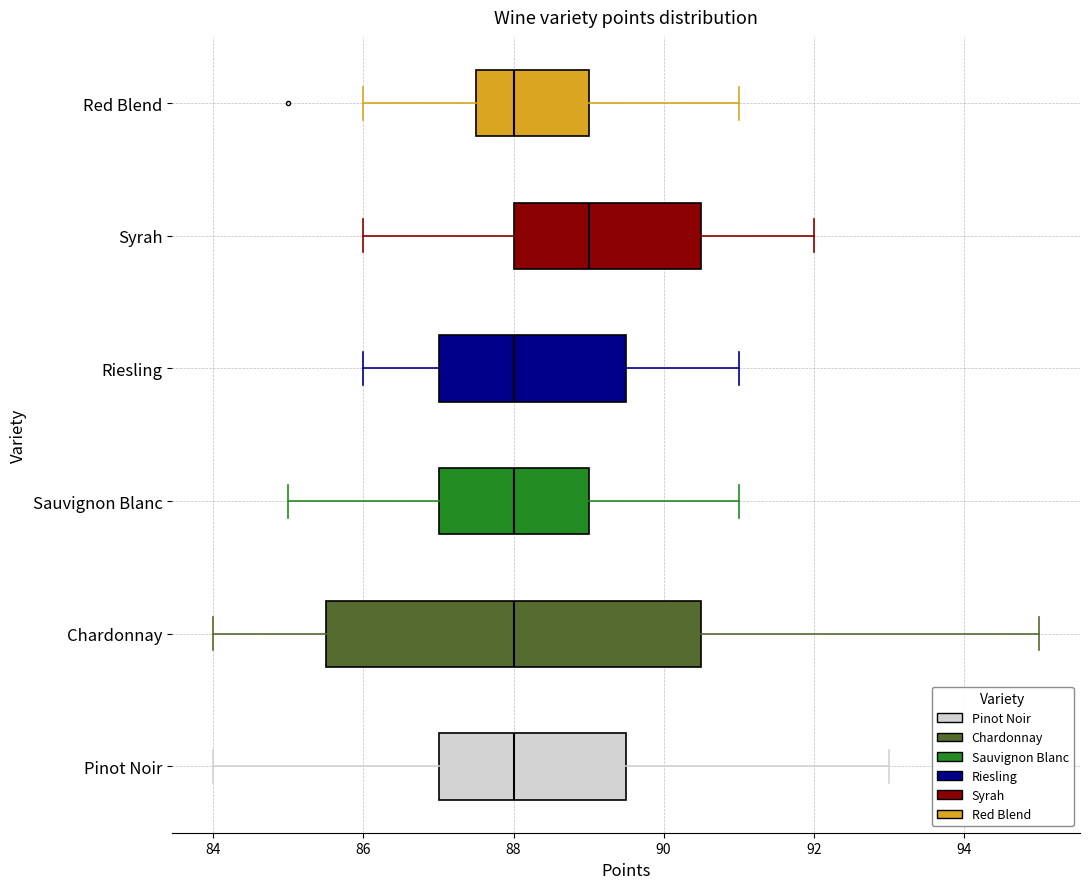

Reading bottom to top, transcribe this box plot: for each box, give where its median line is, the range the box spans, and where its two whiskers end, as read against the x-axis. The values are not printed on the chart, so give them approximately, as read against the axis.

Pinot Noir: median 88.0, box 87.0 to 89.6, whiskers 84.0 to 93.0
Chardonnay: median 88.0, box 85.6 to 90.6, whiskers 84.0 to 95.0
Sauvignon Blanc: median 88.0, box 87.0 to 89.0, whiskers 85.0 to 91.0
Riesling: median 88.0, box 87.0 to 89.6, whiskers 86.0 to 91.0
Syrah: median 89.0, box 88.0 to 90.6, whiskers 86.0 to 92.0
Red Blend: median 88.0, box 87.6 to 89.0, whiskers 86.0 to 91.0